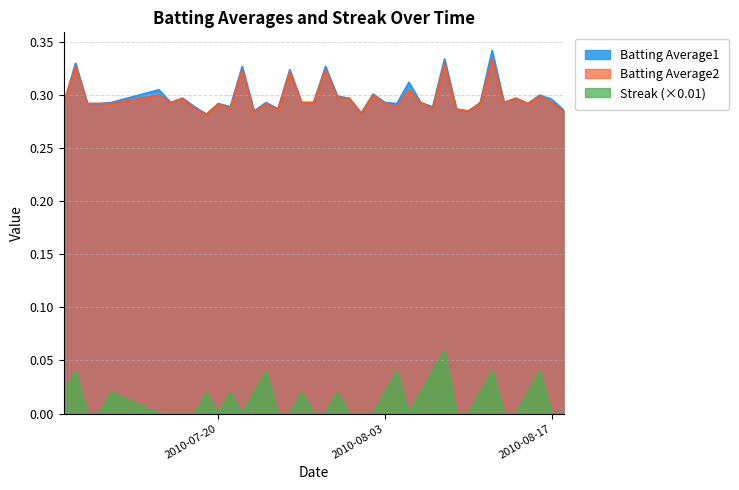

At which category is the sum across all series the highest?

2010-08-08